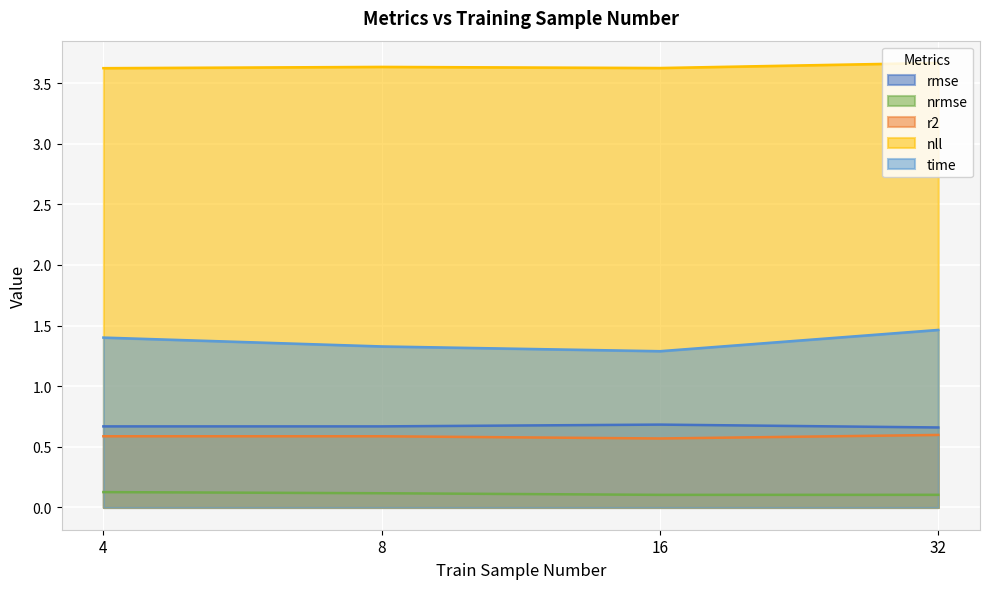

True or false: nll and nrmse intersect in this chart.

False